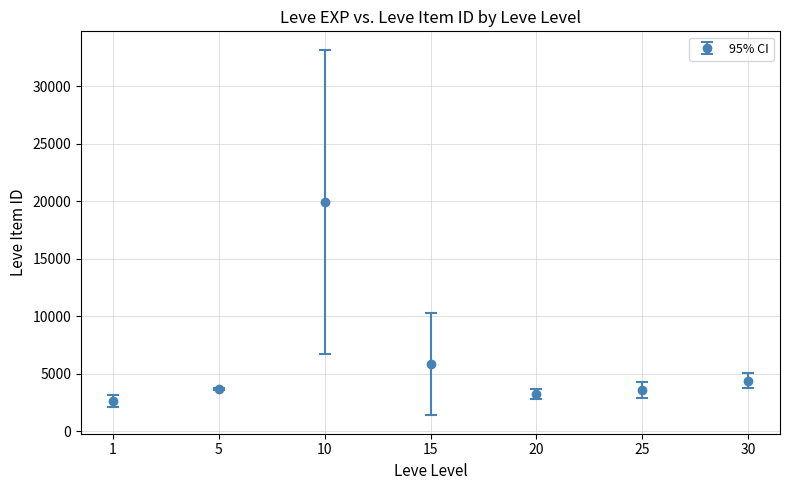

Between 30 and 5, which is larger?

30